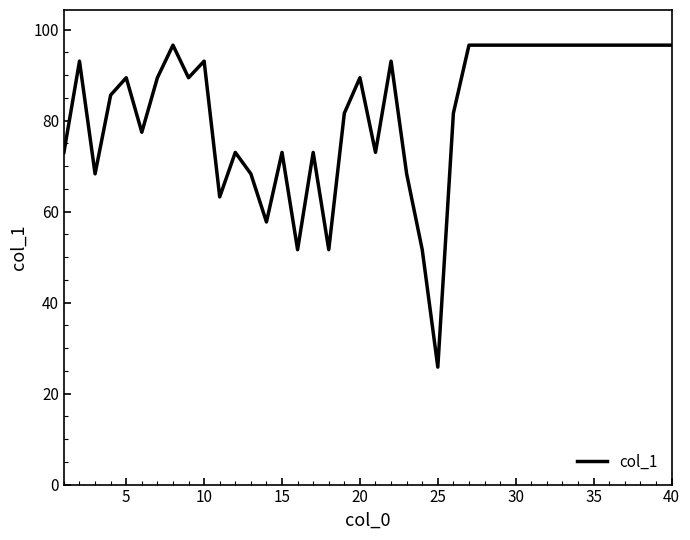

What is the maximum value shown in the chart?

96.6